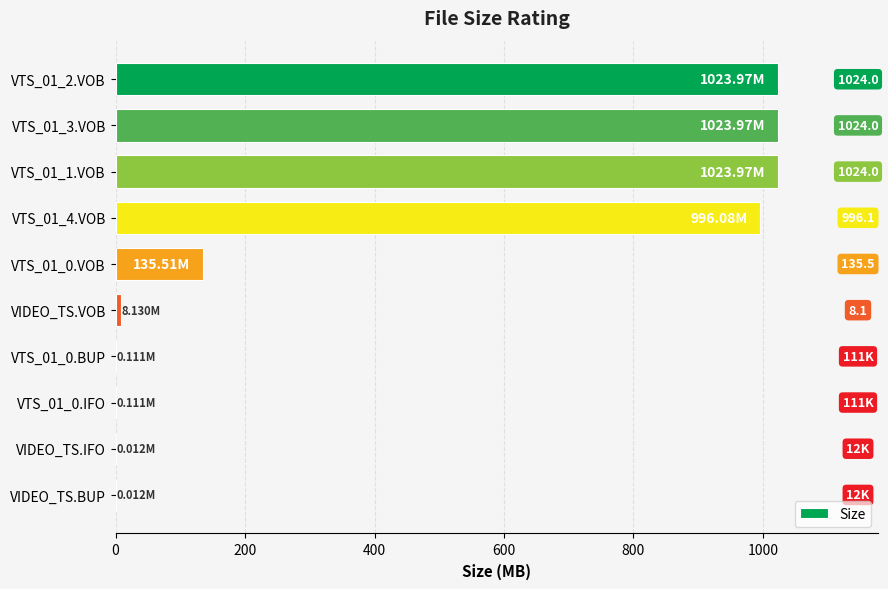

What is the sum of all values?

4211.9